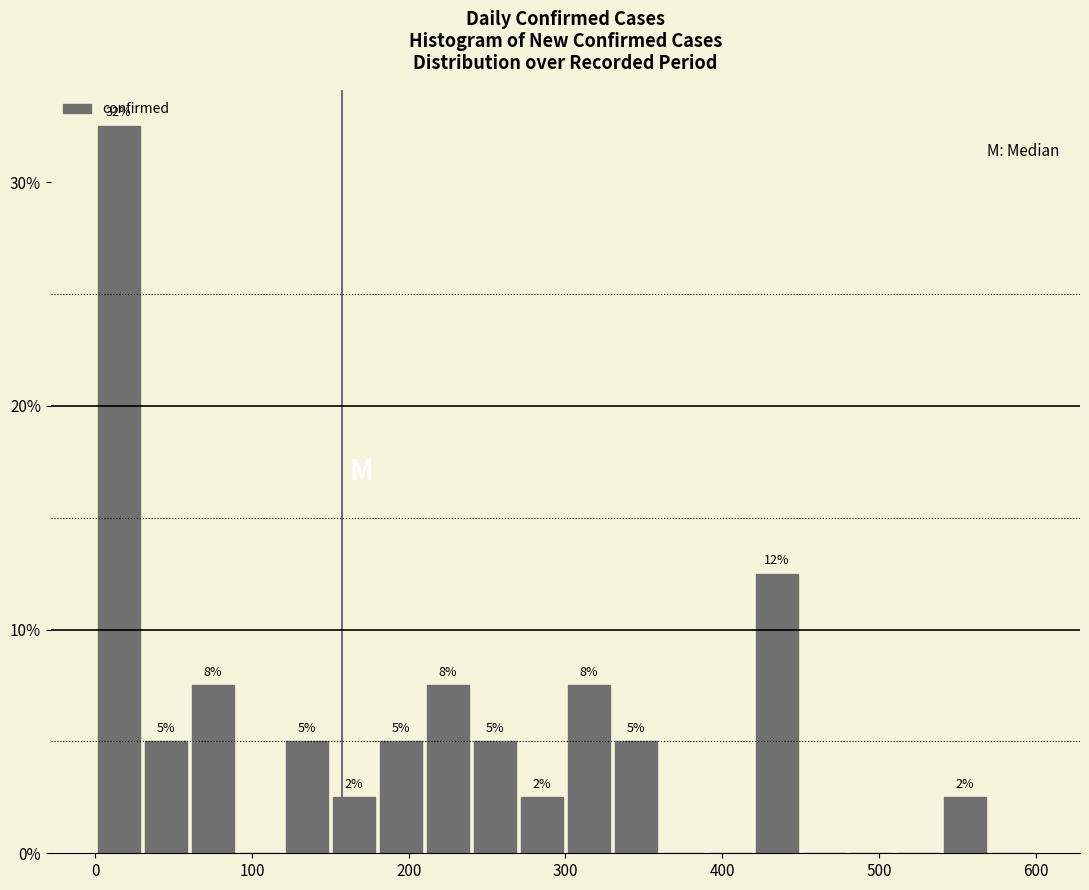

Around what value on the x-axis is the tallest bar? Give the approximate position of its centre, as read against the axis.

20